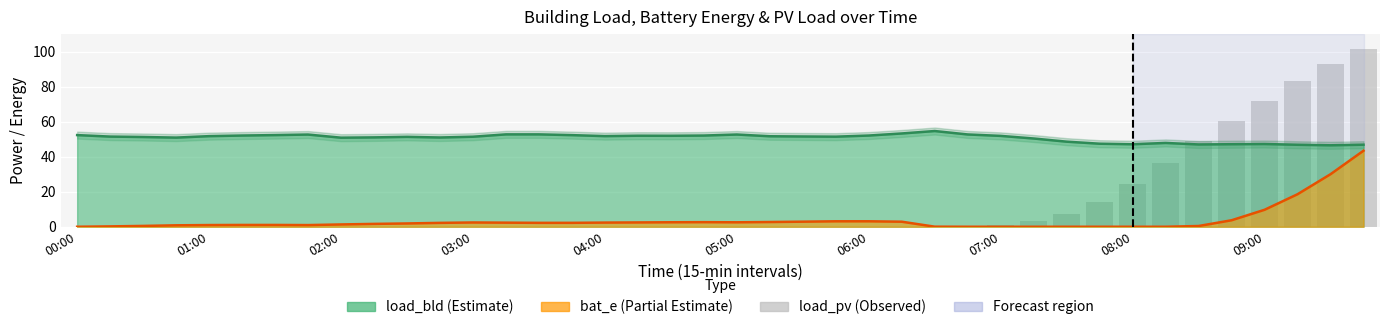

What is the approximate value of bat_e at 35?

3.7